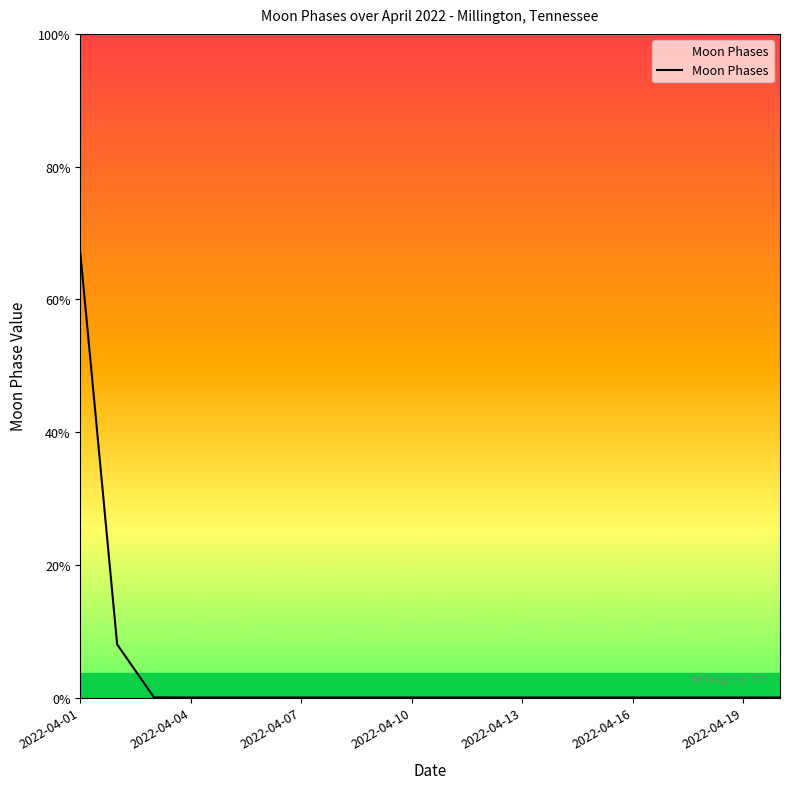

At which category does the chart reach its minimum across all series?

2022-04-04